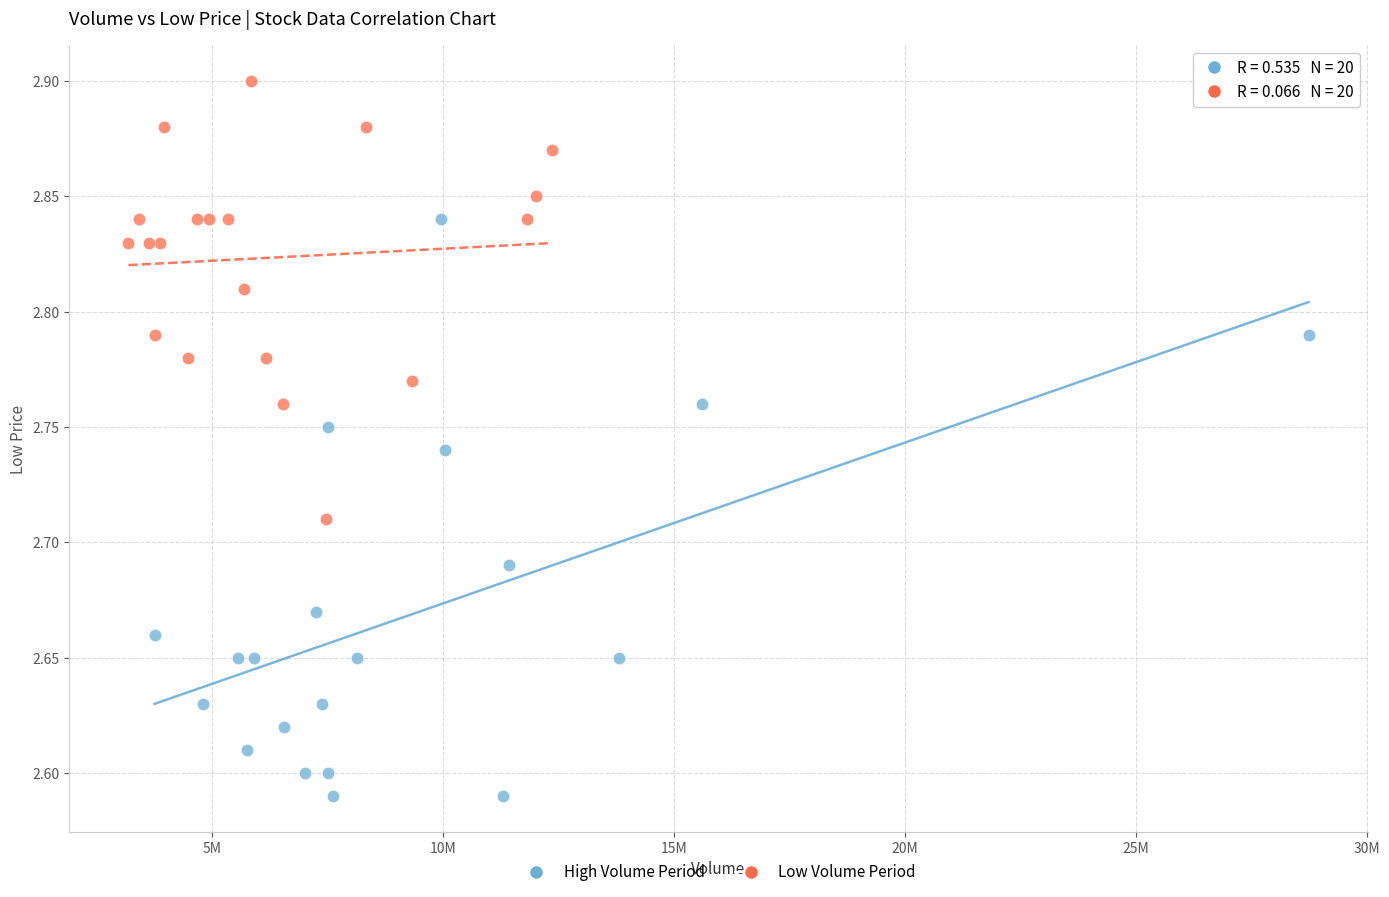

Which series has the widest spread of Y values?

High Volume Period